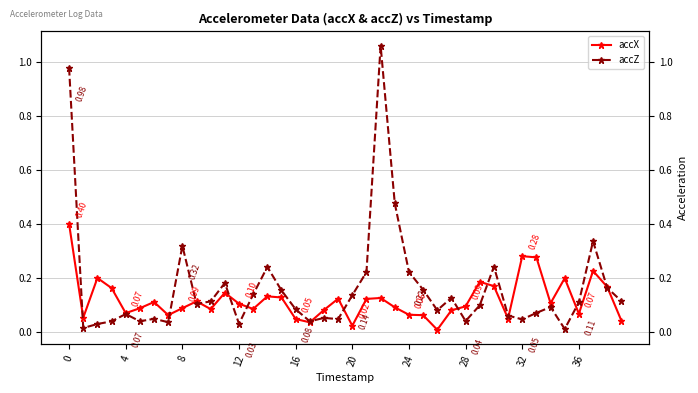

Which series has the widest spread of values?

accZ